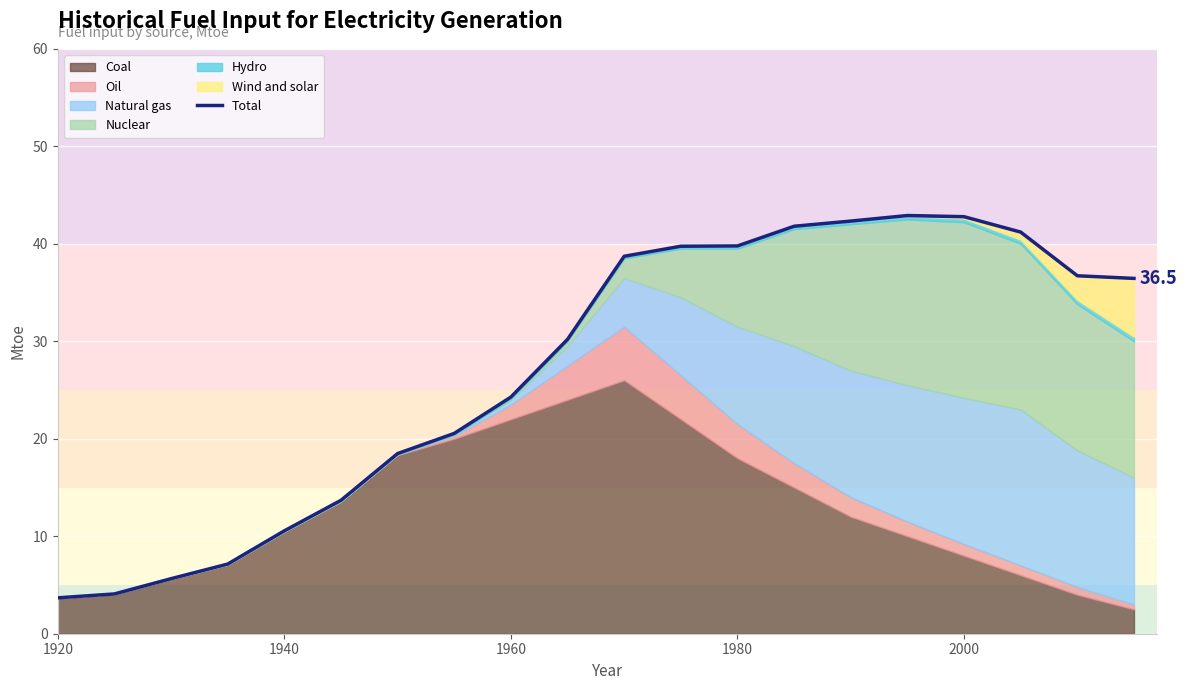

What is the value of the 8th point from the left?

20.6